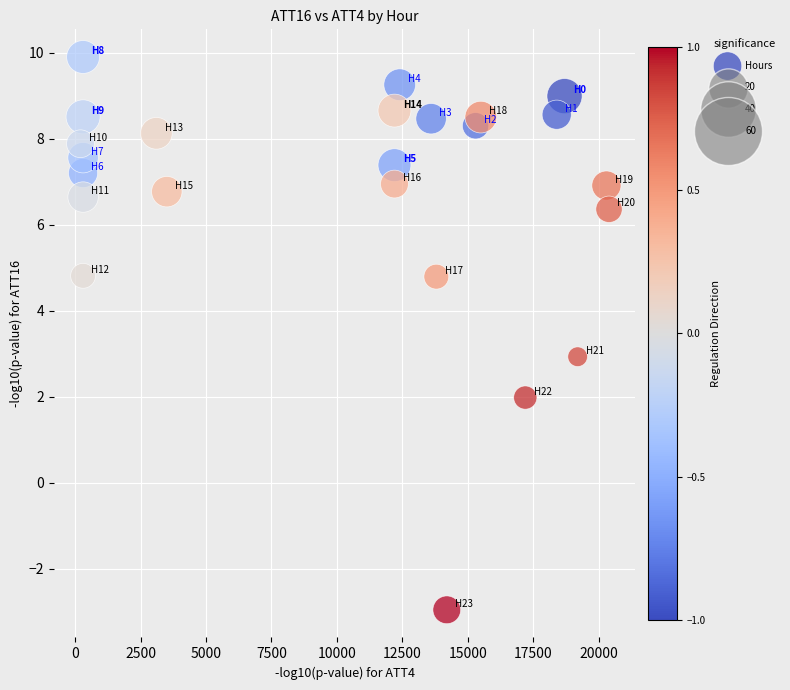

What is the range of Y values (max minus min)?

12.9